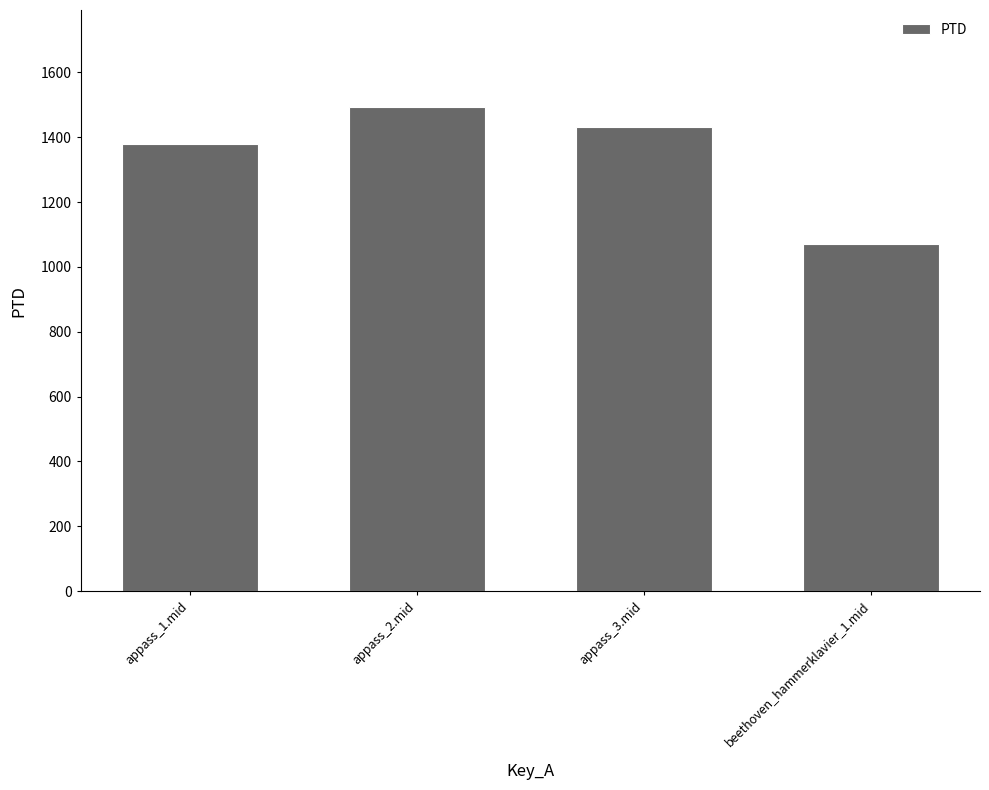

What is the approximate value at beethoven_hammerklavier_1.mid?

1072.1